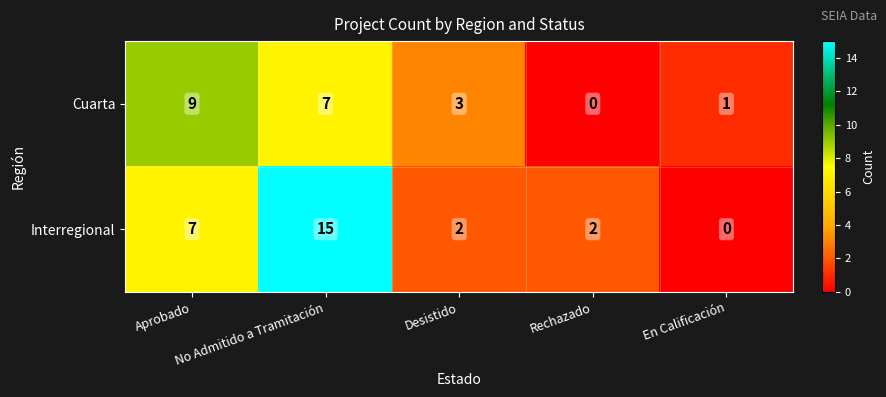

What is the highest value of the Cuarta series?

9